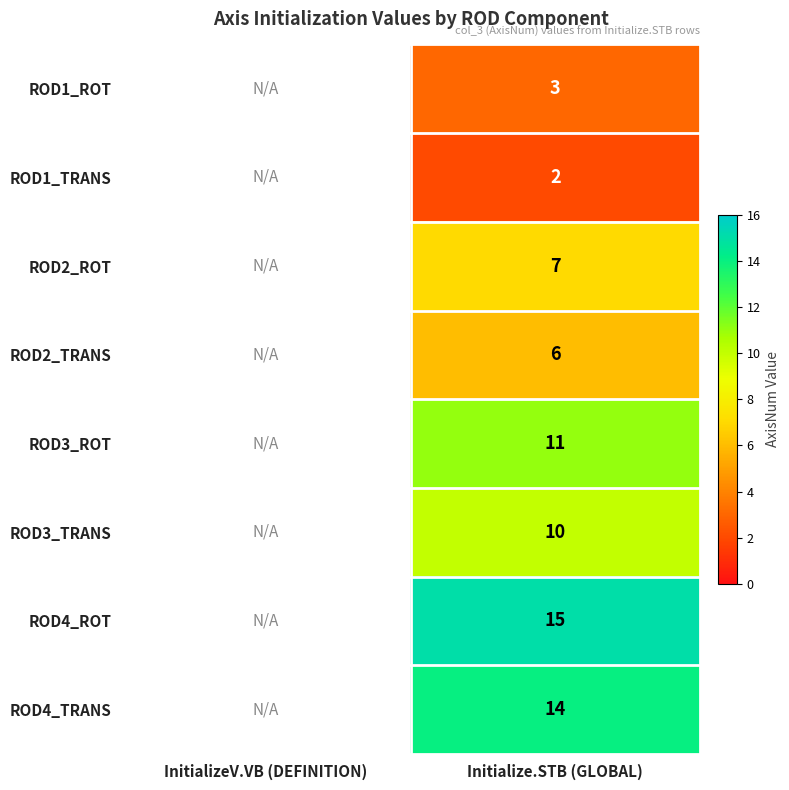

Is it true that ROD1_TRANS equals 3 at Initialize.STB (GLOBAL)?

False